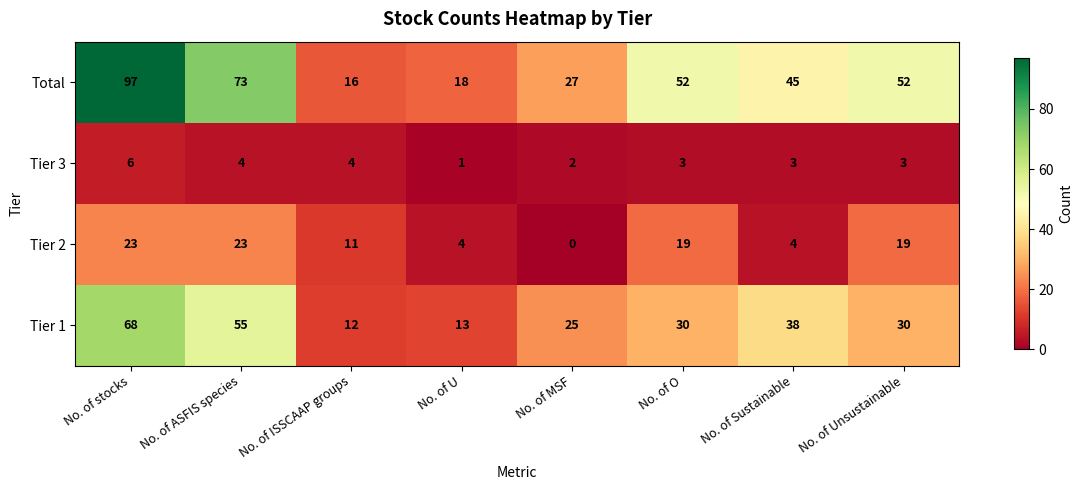

What is the difference between the maximum and minimum values in the Tier 1 series?

56